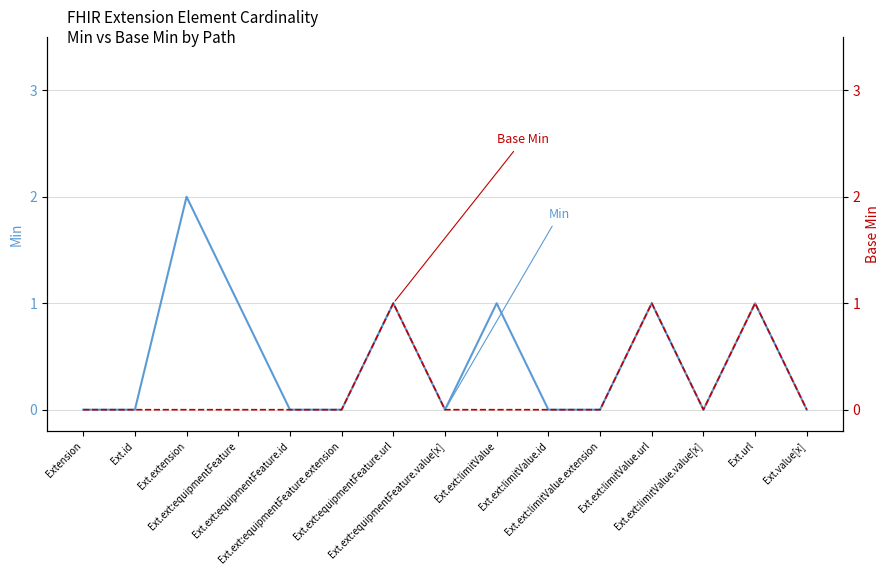

What is the label of the 2nd point from the right?

Ext.url